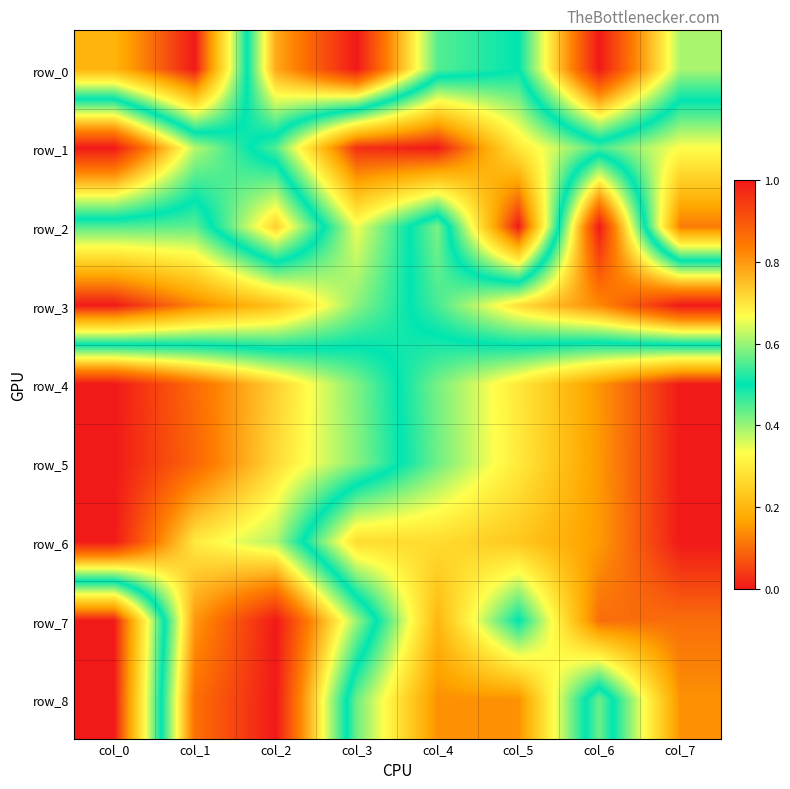

What is the spread (max minus min) of values at col_6?

0.9